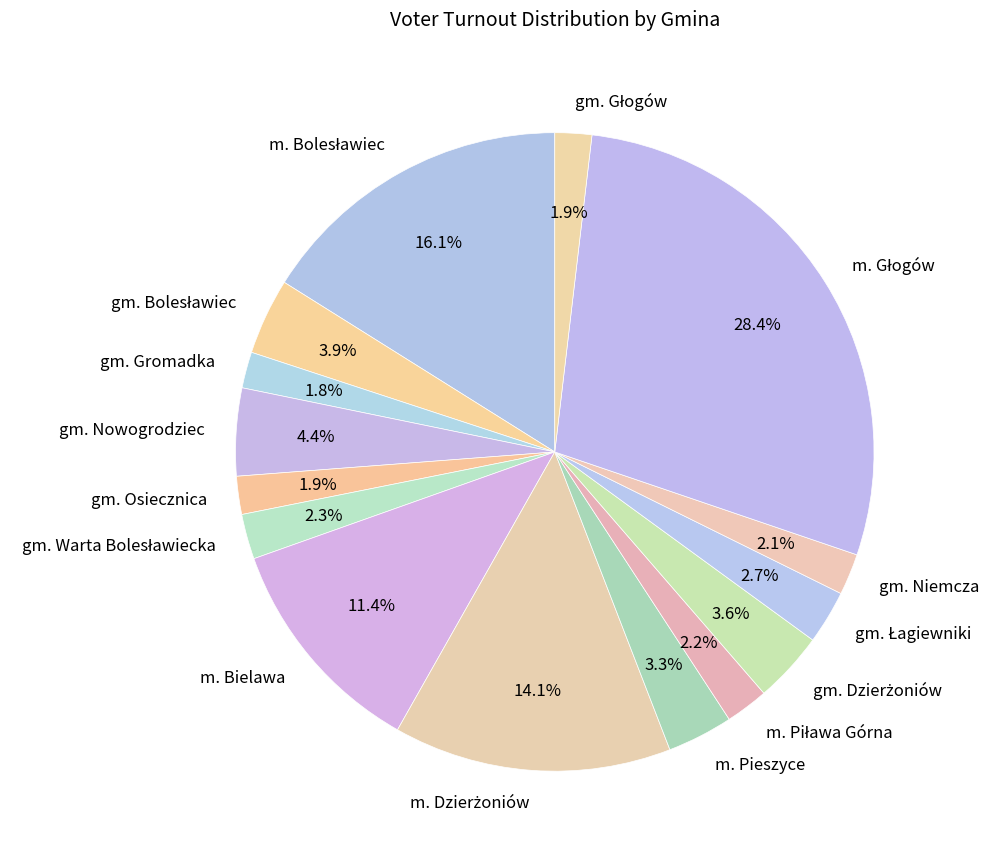

Does any single category account for the majority?

No